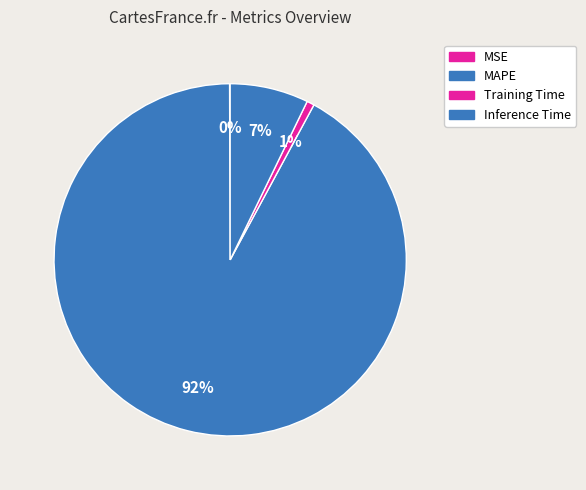

To the nearest percent, what is the combined percentage of Inference Time and MAPE?

99%